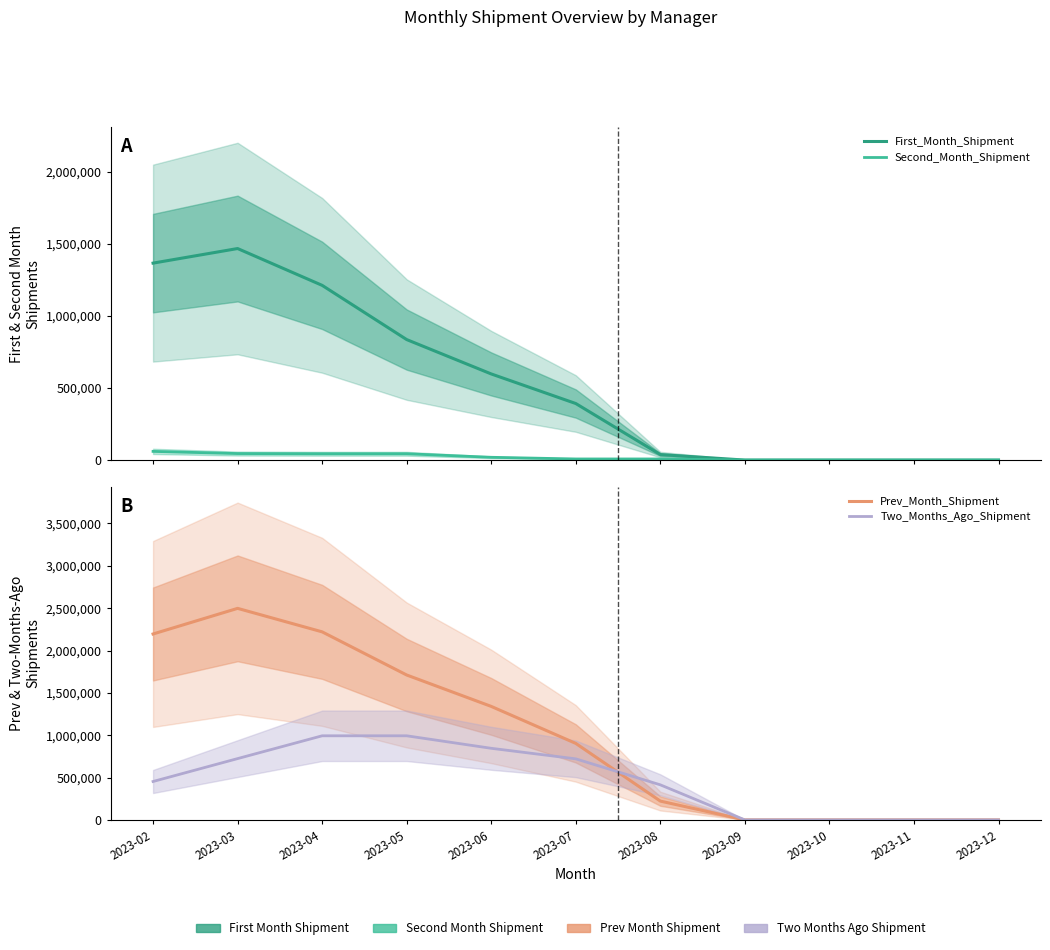

What are all the series names shown in the legend?

First_Month_Shipment, Second_Month_Shipment, Prev_Month_Shipment, Two_Months_Ago_Shipment